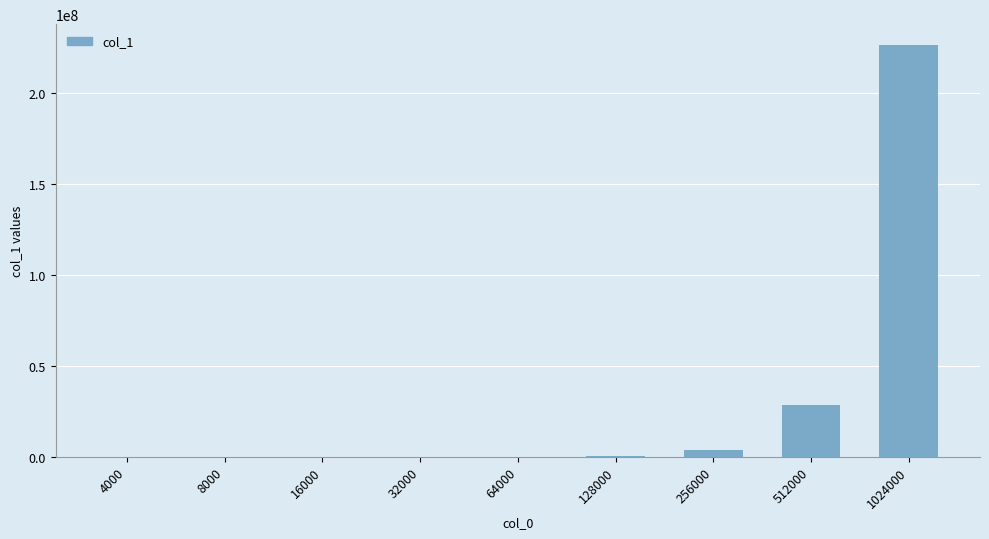

Where is the data nearest to the value 113246214?

512000